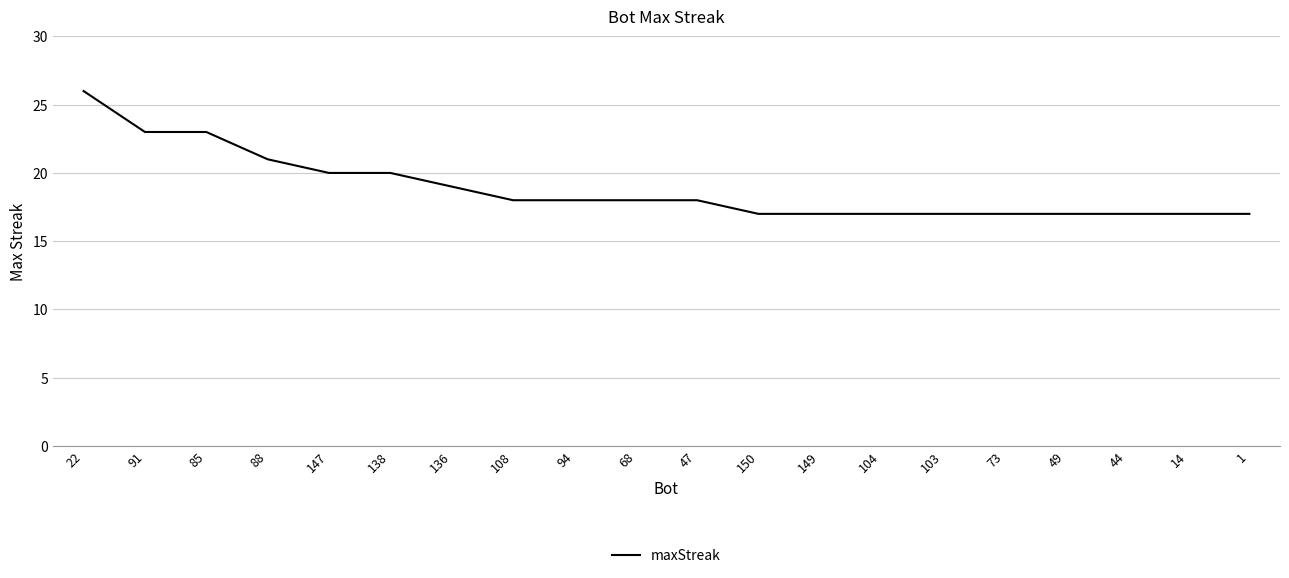

Reading left to right, what are all the values shown in this chart?

26	23	23	21	20	20	19	18	18	18	18	17	17	17	17	17	17	17	17	17